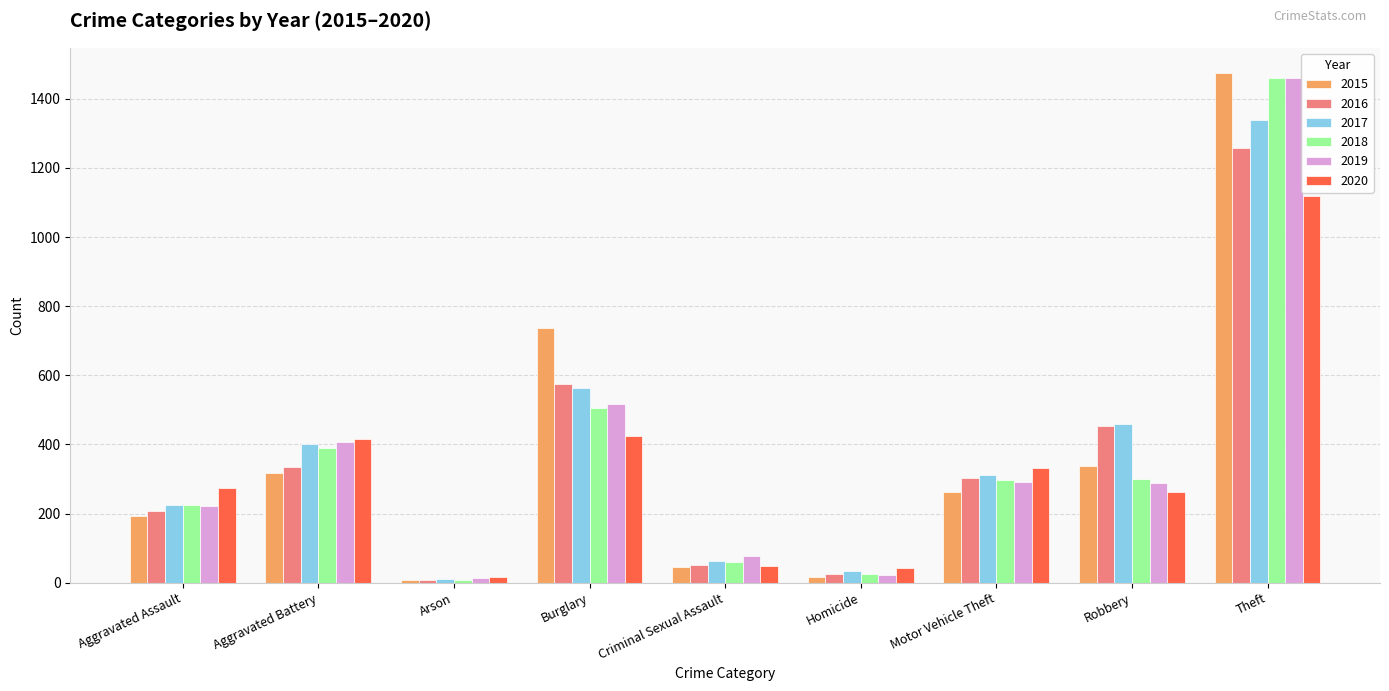

Where is 2016 nearest to the value 633?

Burglary